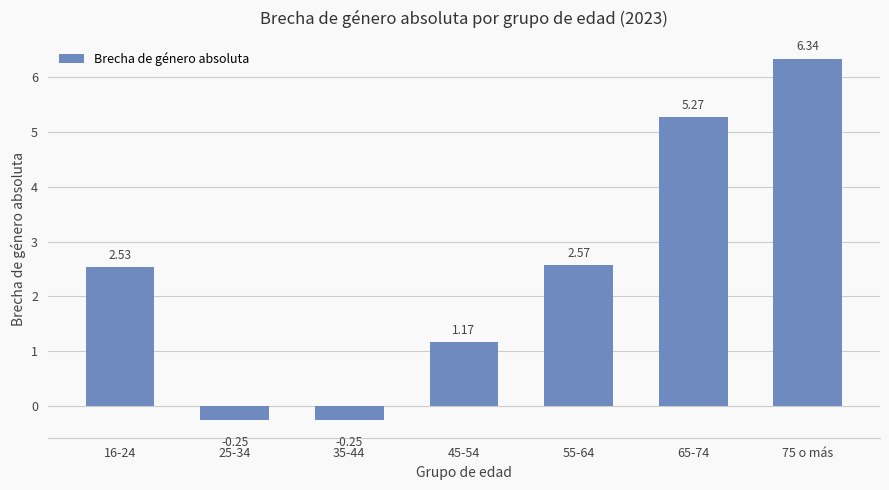

At which label does the data first exceed 2?

16-24